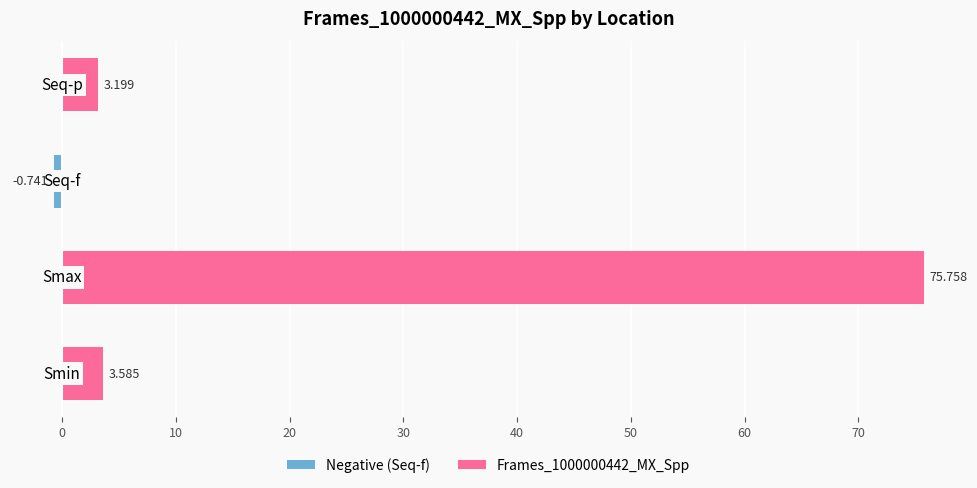

How many groups of bars are there?

4